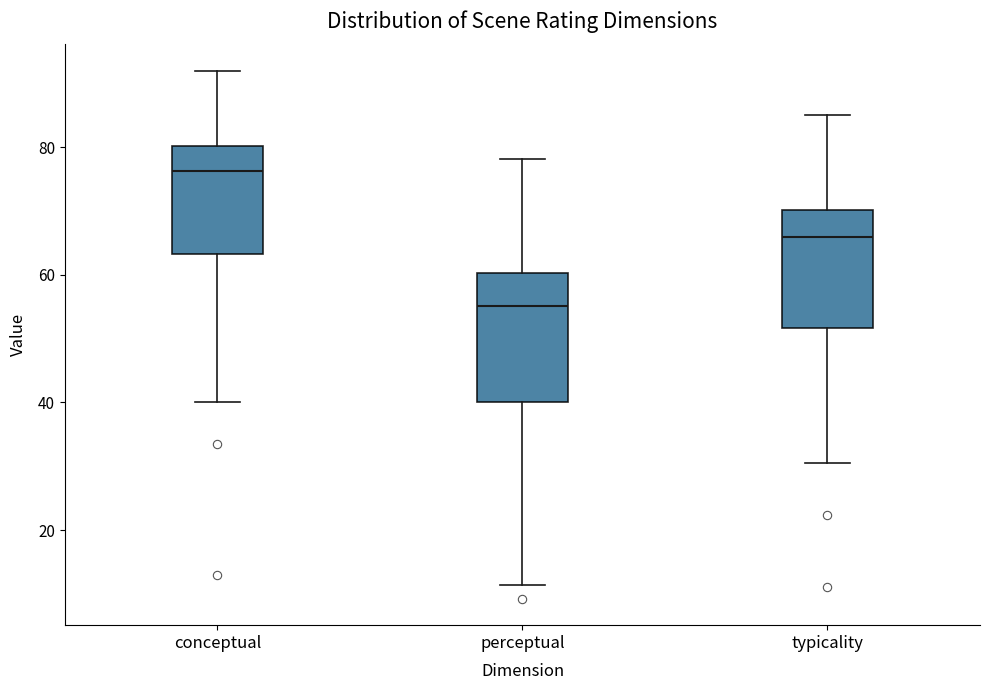

Reading left to right, read every box against the y-axis: the position of its median line, the range the box covers, and the ends of its whiskers. The values are not printed on the chart, so give them approximately, as read against the axis.

conceptual: median 76, box 64 to 80, whiskers 40 to 92
perceptual: median 56, box 40 to 60, whiskers 12 to 78
typicality: median 66, box 52 to 70, whiskers 30 to 86